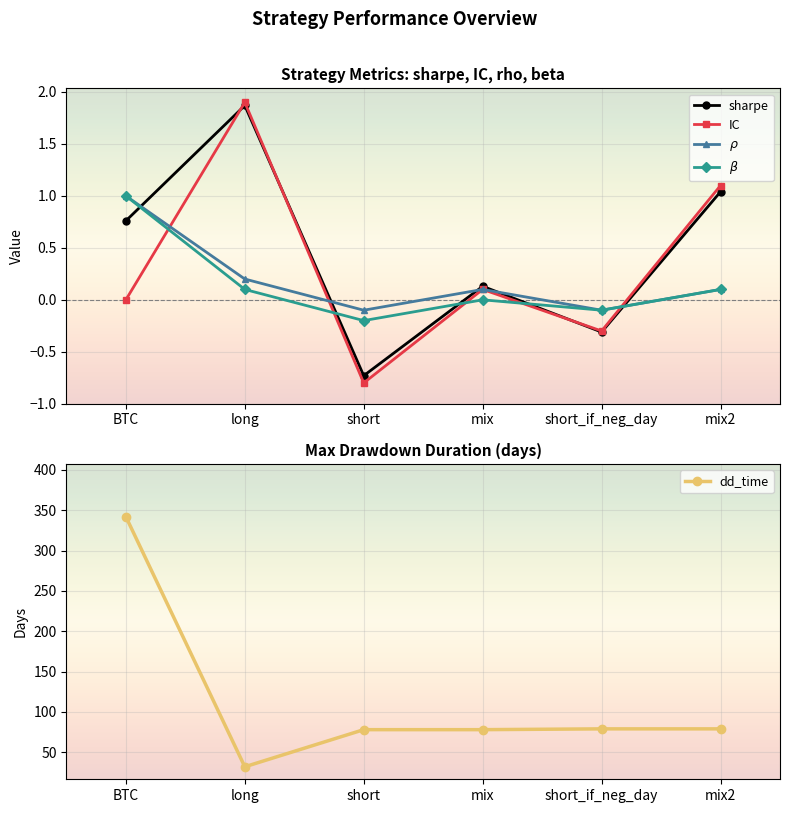

What is the value of the sharpe point at the 3rd from the left?

-0.7